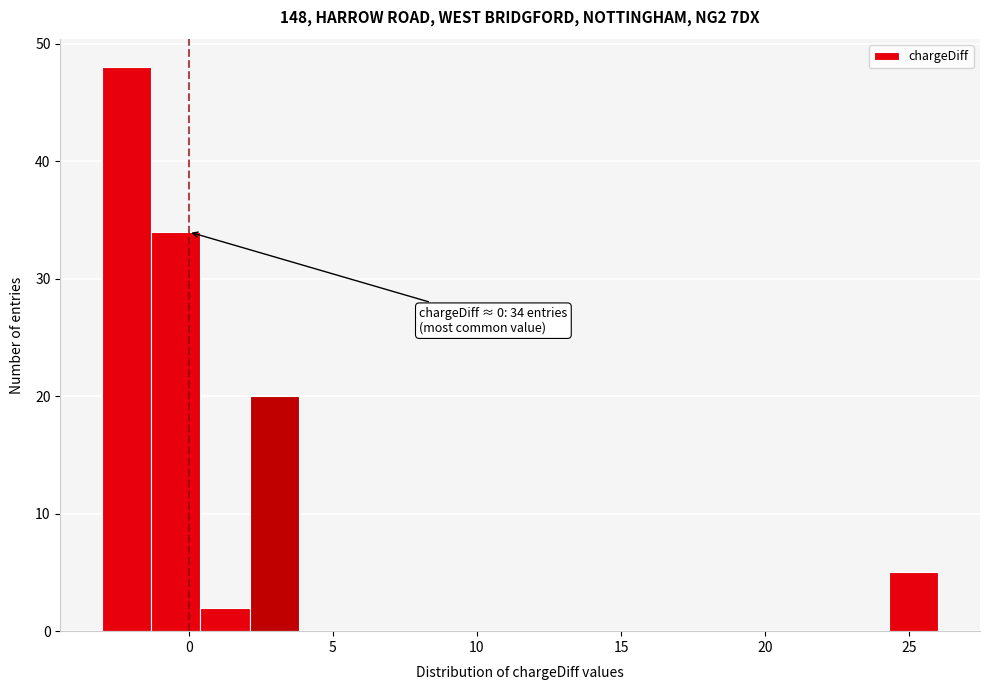

Read against the x-axis, roughly where is the centre of the tallest bar?

-2.0